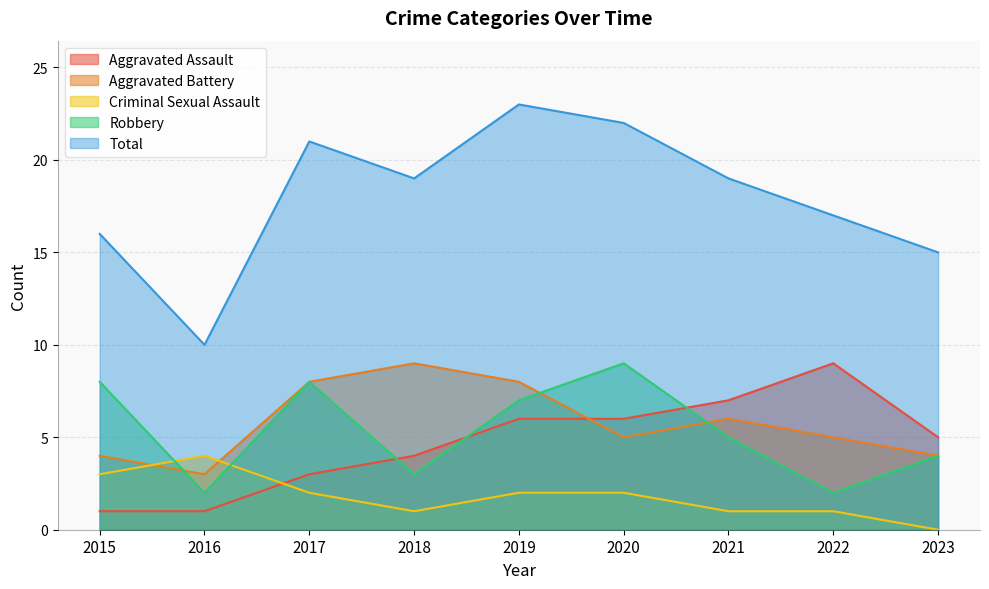

How many data points does each series have?

9